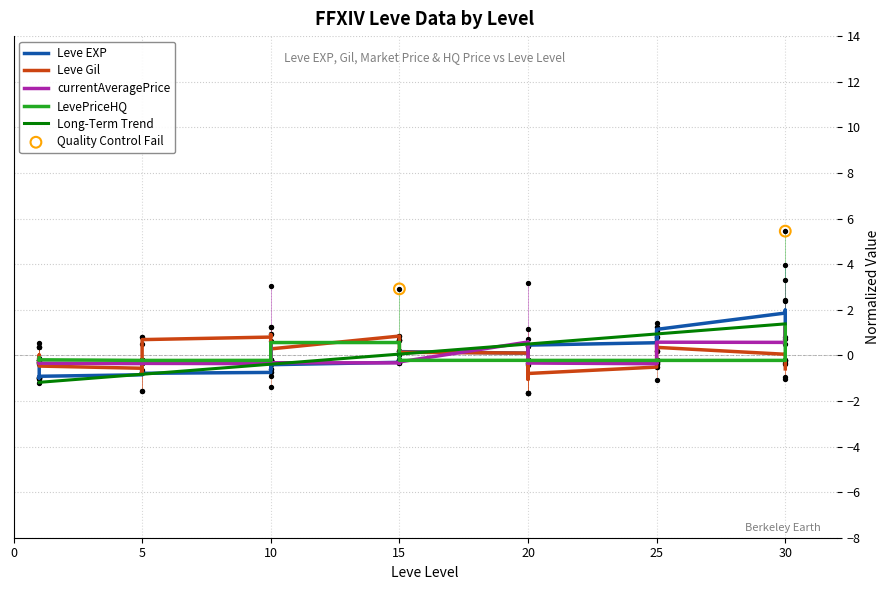

Which series contains the highest Y value?

Leve EXP